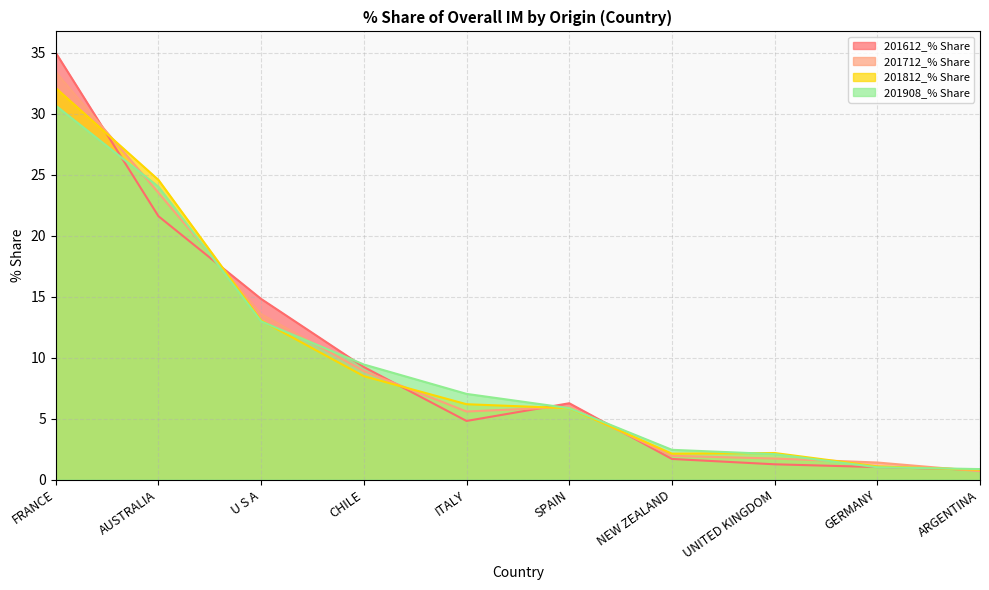

Which series ends up on top after the final intersection of 201908_% Share and 201812_% Share?

201908_% Share